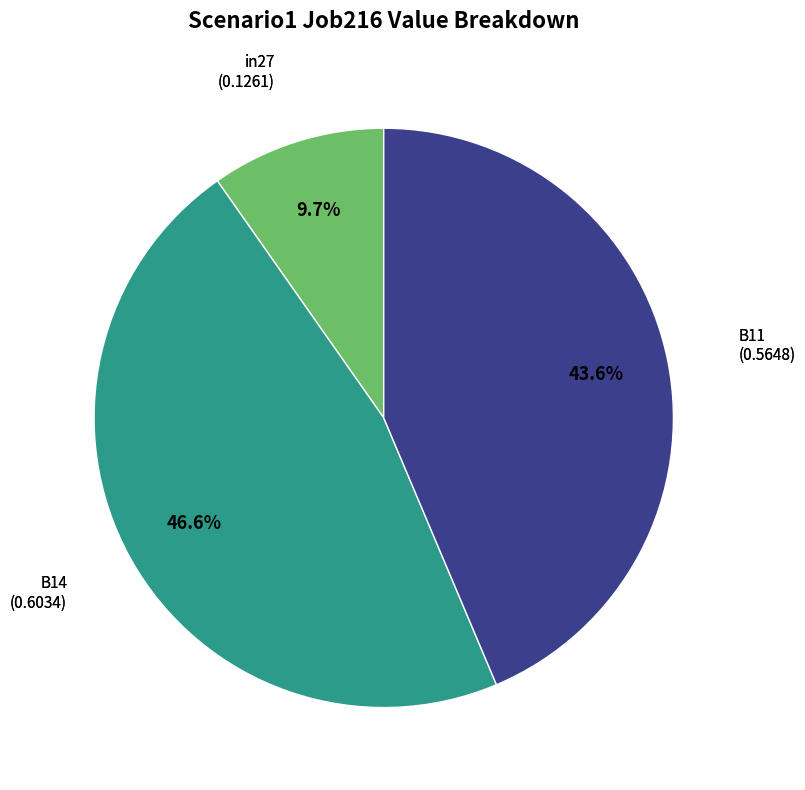

The in27 slice represents 10% of the pie. True or false?

True